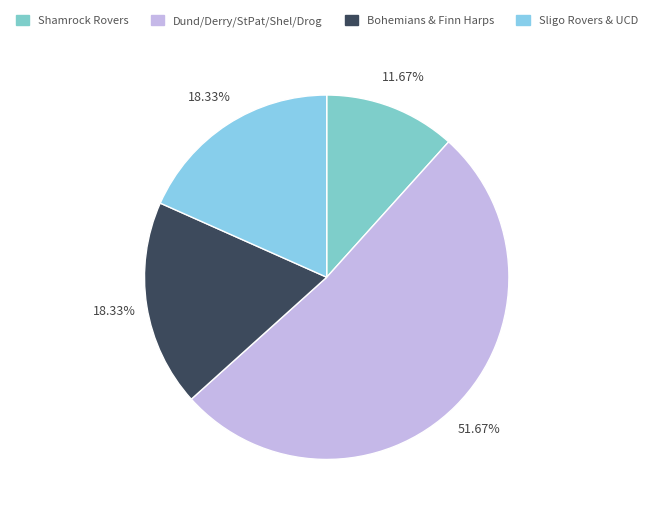

How many slices are in this pie chart?

4